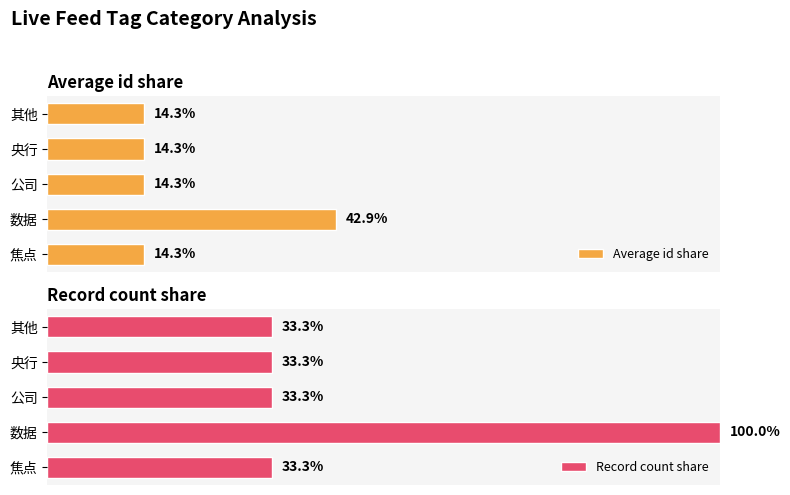

Which series has the largest total across all categories?

Record count share